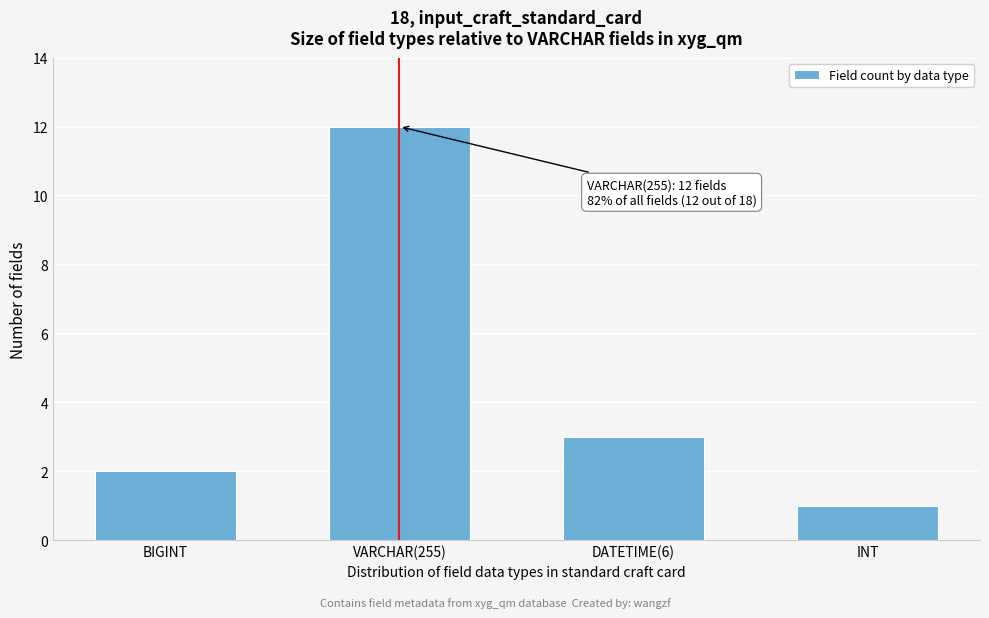

Reading right to left, transcribe all the data shown in this chart.

INT=1	DATETIME(6)=3	VARCHAR(255)=12	BIGINT=2